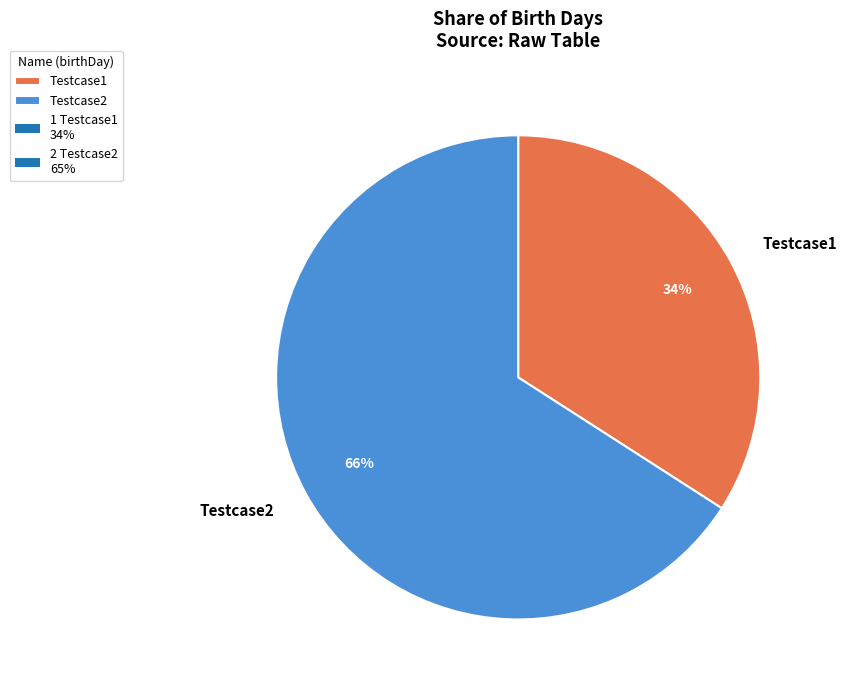

Approximately how many times larger is the value at Testcase2 compared to Testcase1?

1.9